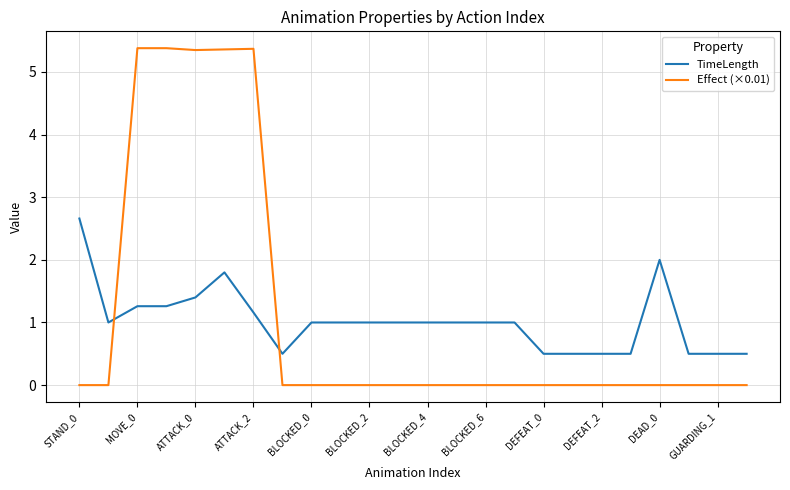

What is the difference between the maximum and minimum values in the TimeLength series?

2.2